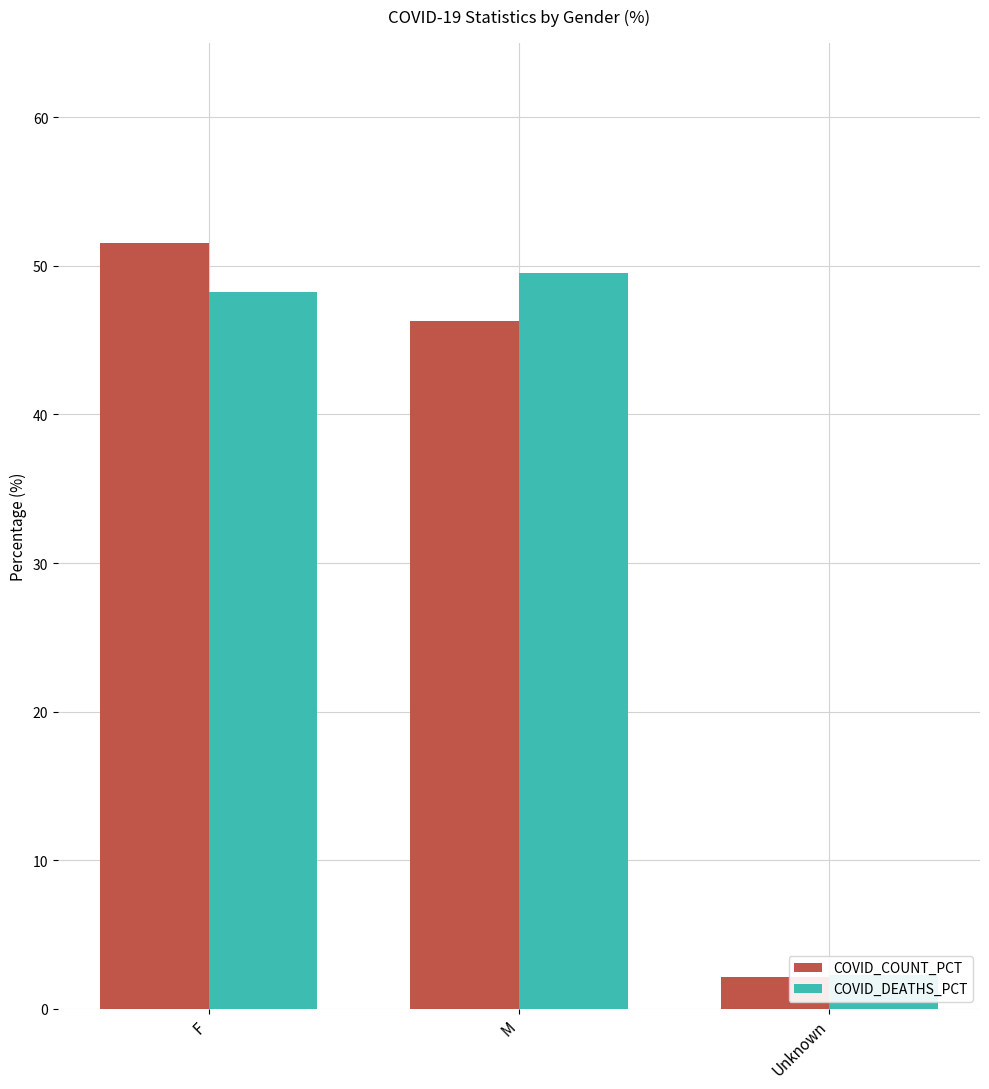

What position from the right is Unknown?

1